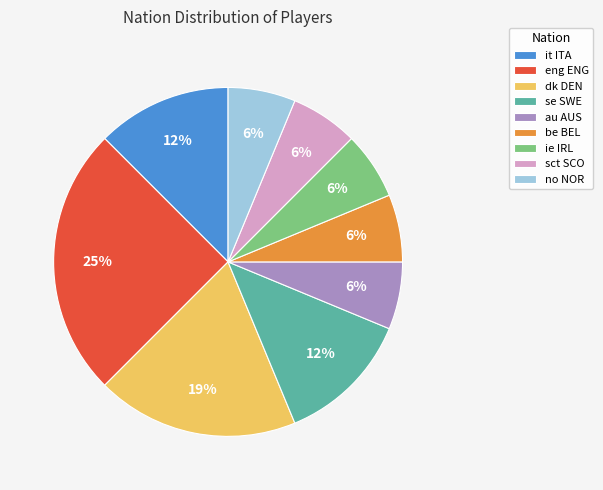

What is the largest slice in the pie chart?

eng ENG